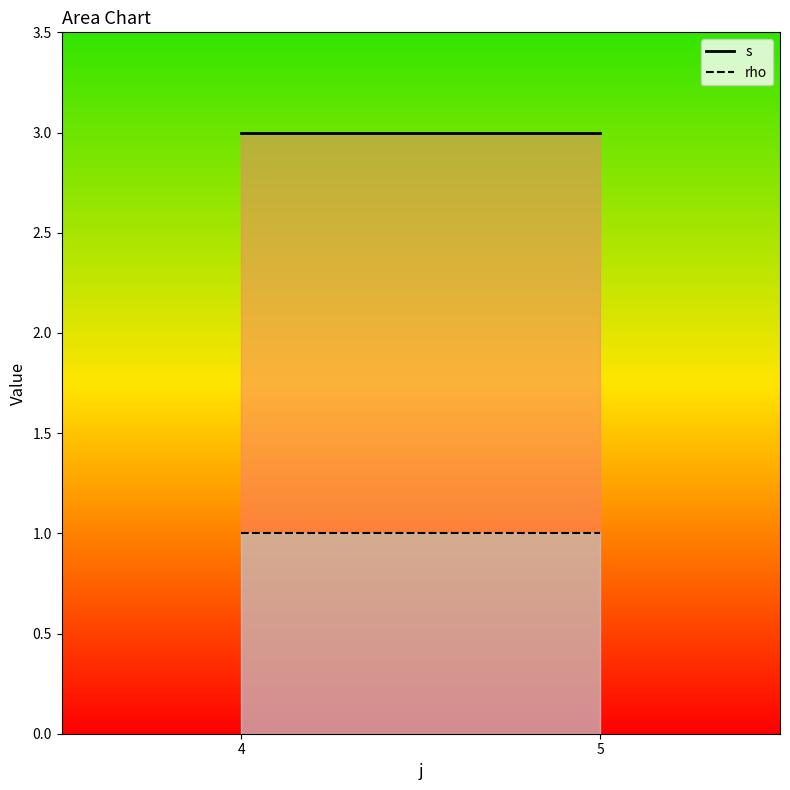

Which series changed the most between 4 and 5?

s